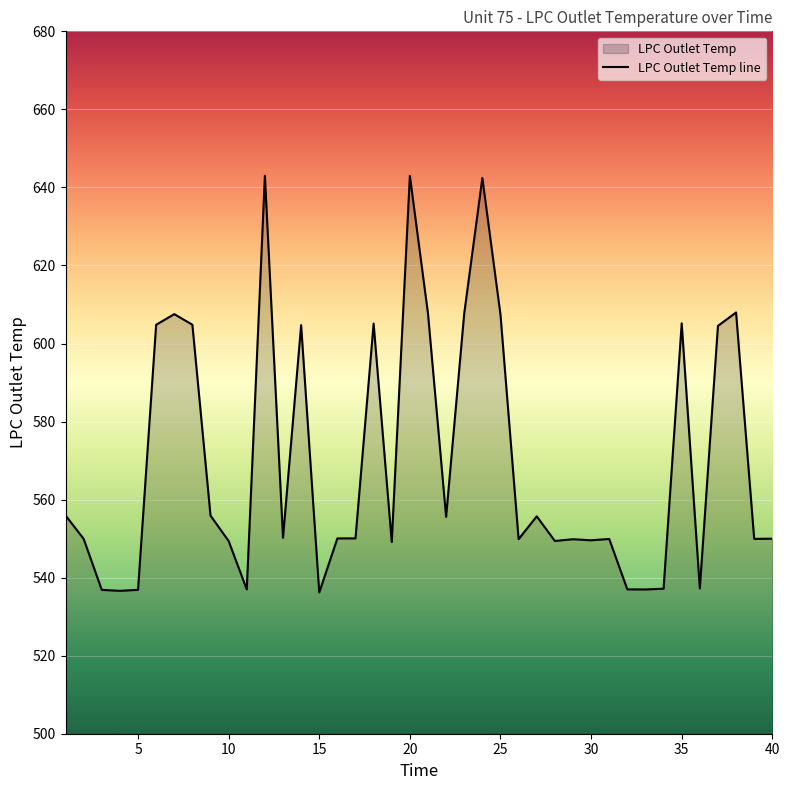

How many values exceed 550?

21